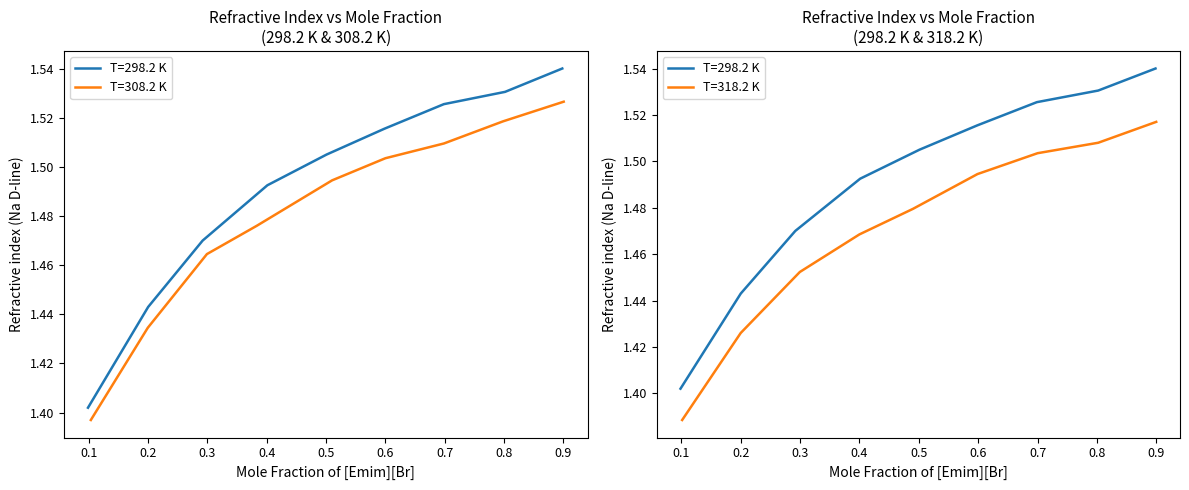

How many lines are shown in the chart?

3